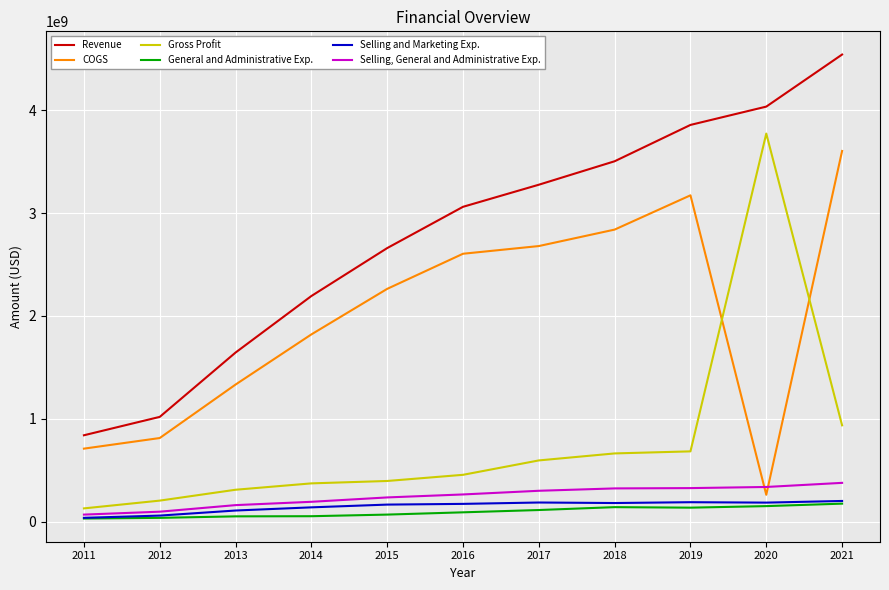

True or false: Gross Profit has more than 0 points higher than both neighbors.

True